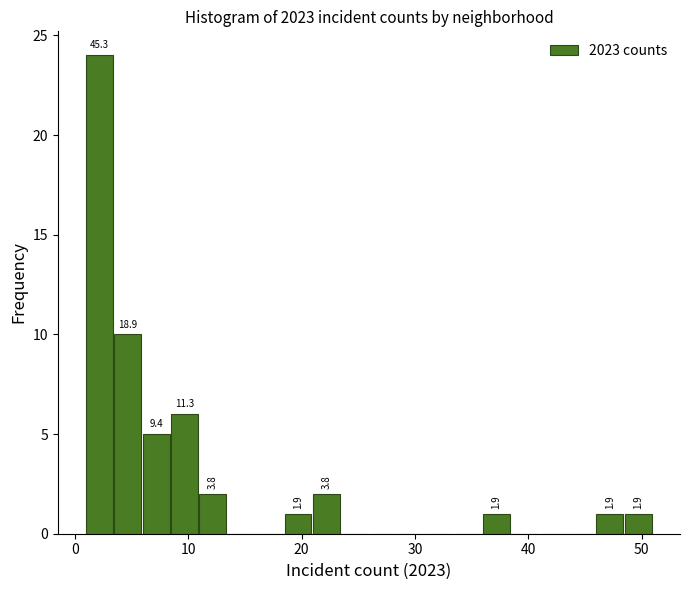

Around what value on the x-axis is the tallest bar? Give the approximate position of its centre, as read against the axis.

2